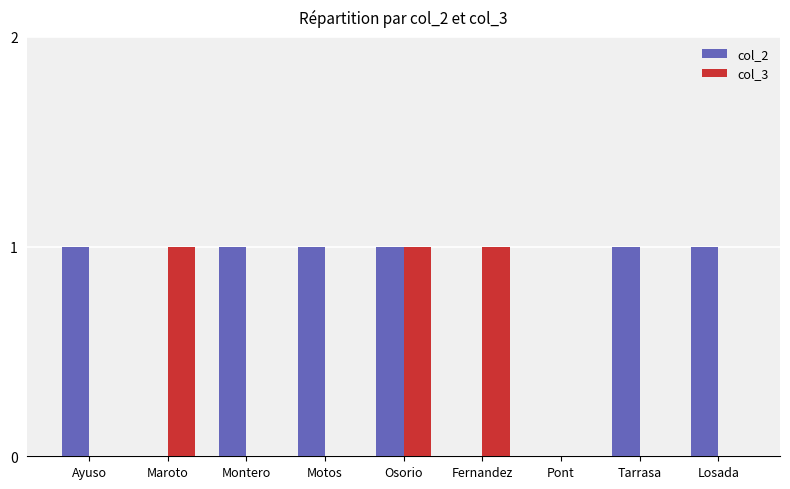

Is the value of col_2 at Tarrasa greater than the value of col_3 at Losada?

Yes